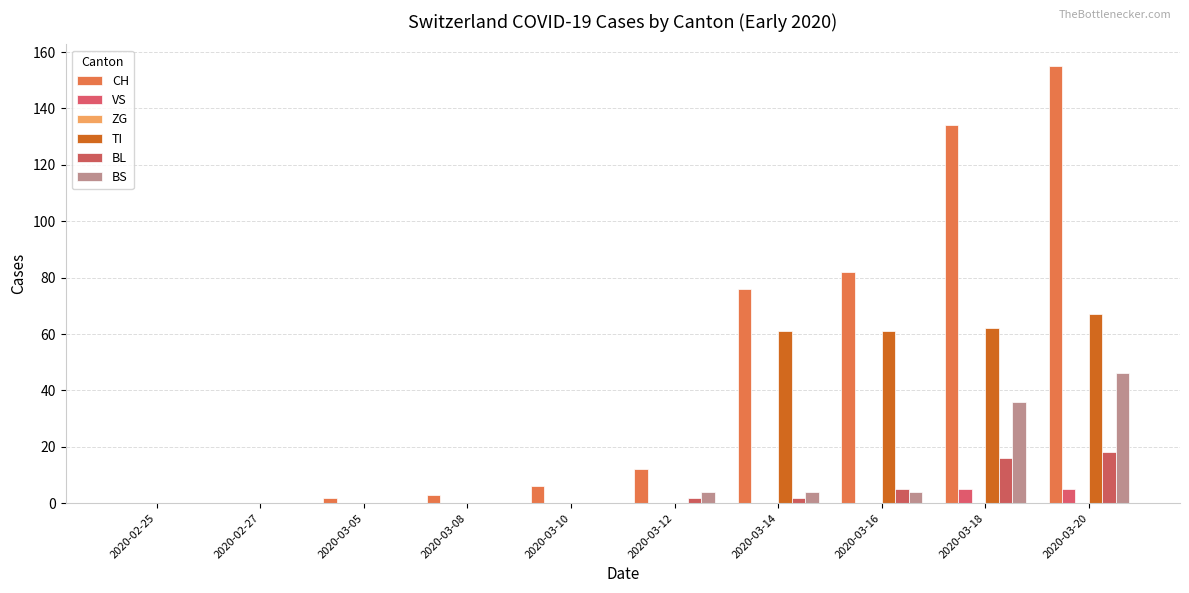

What is the sum of all TI values?

251